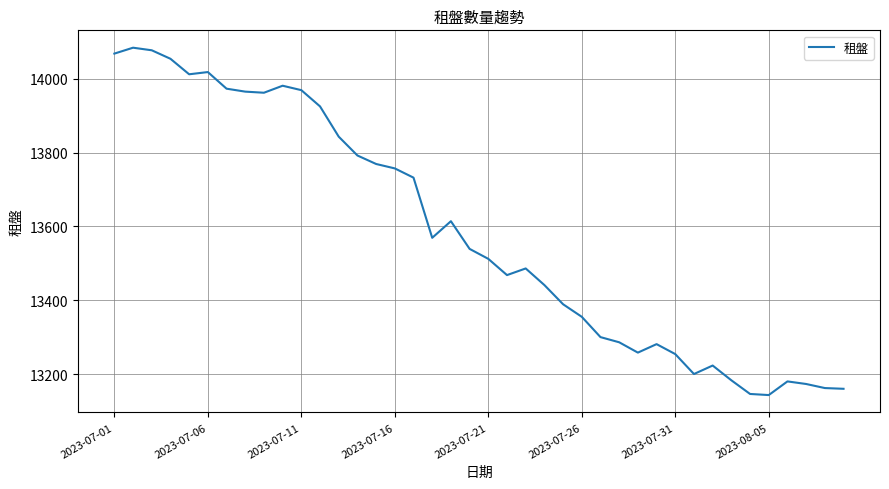

How many distinct data groups are displayed?

1